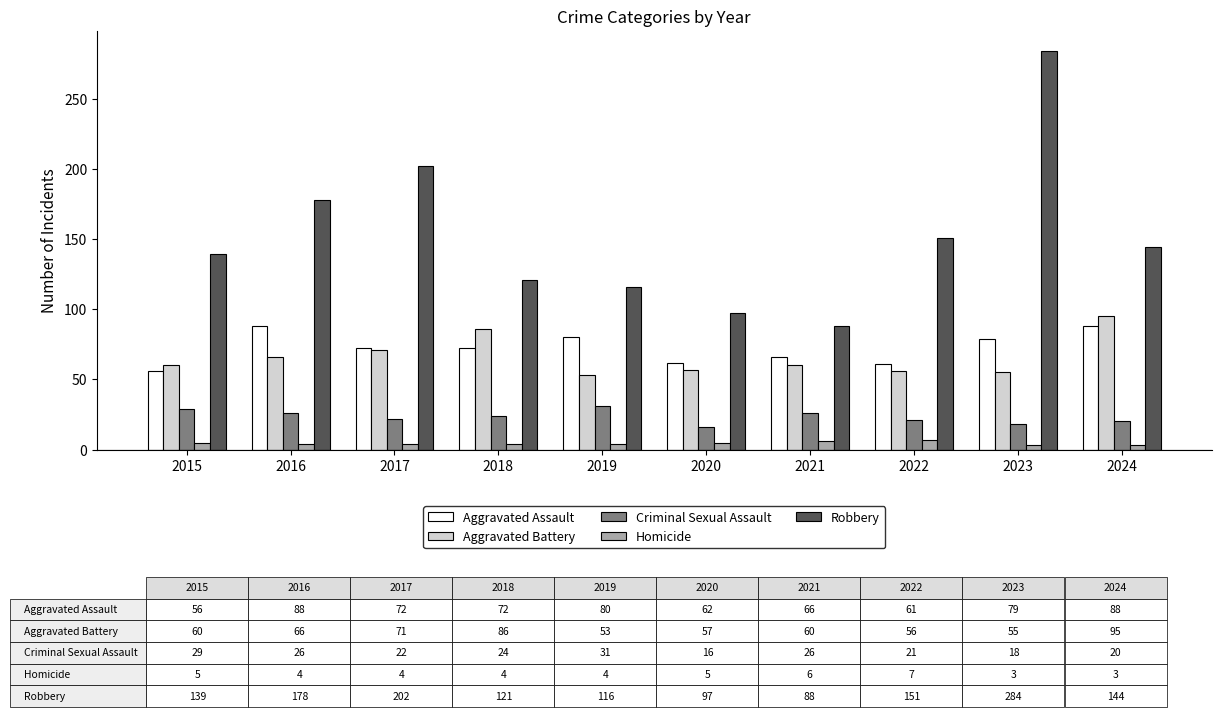

What is the greatest value displayed?

284